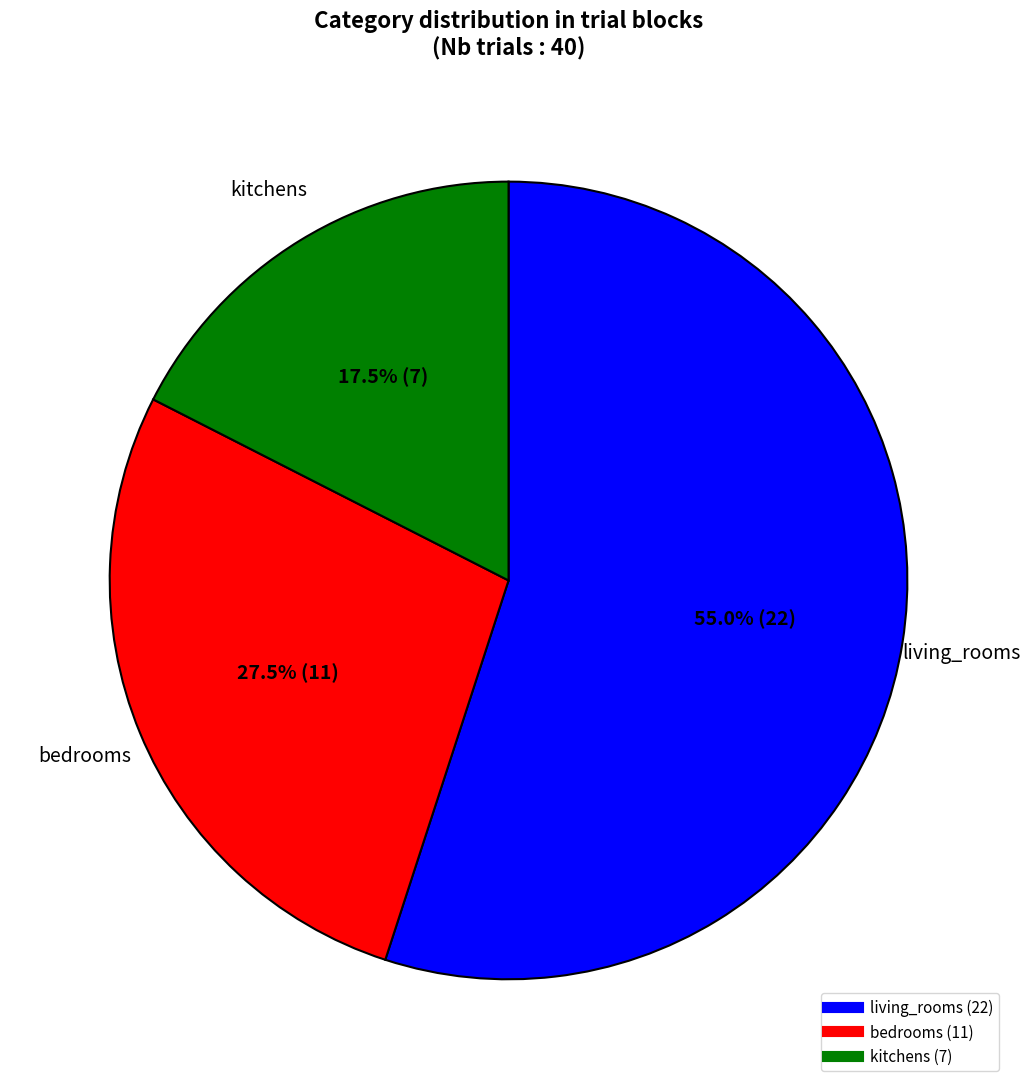

Combined, do bedrooms and kitchens account for over 50%?

No